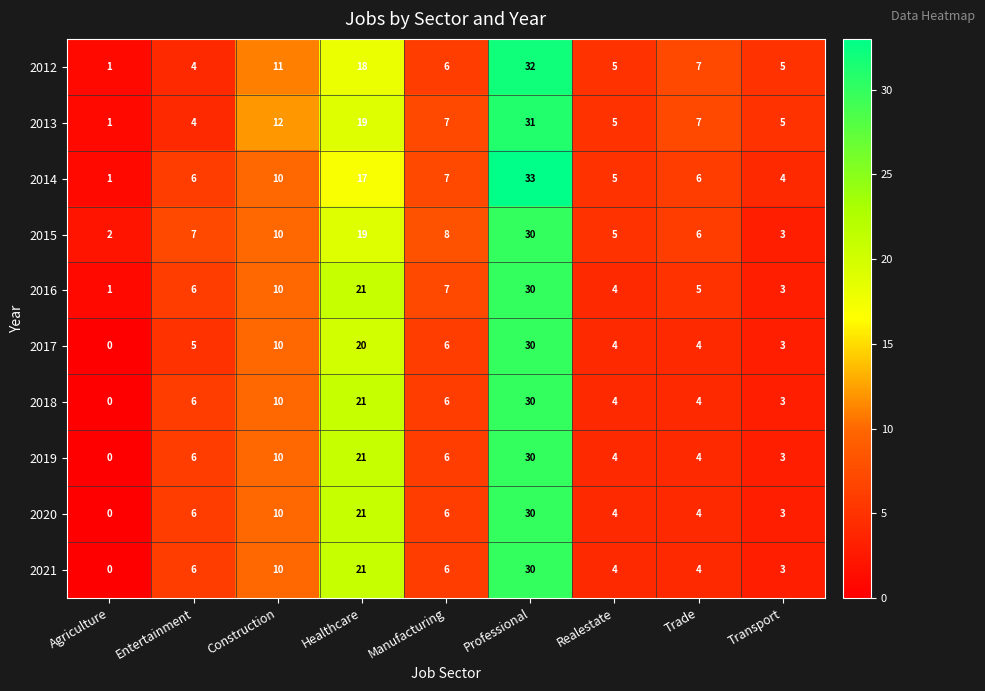

What is the approximate value of 2020 at Manufacturing, to the nearest 5?

5